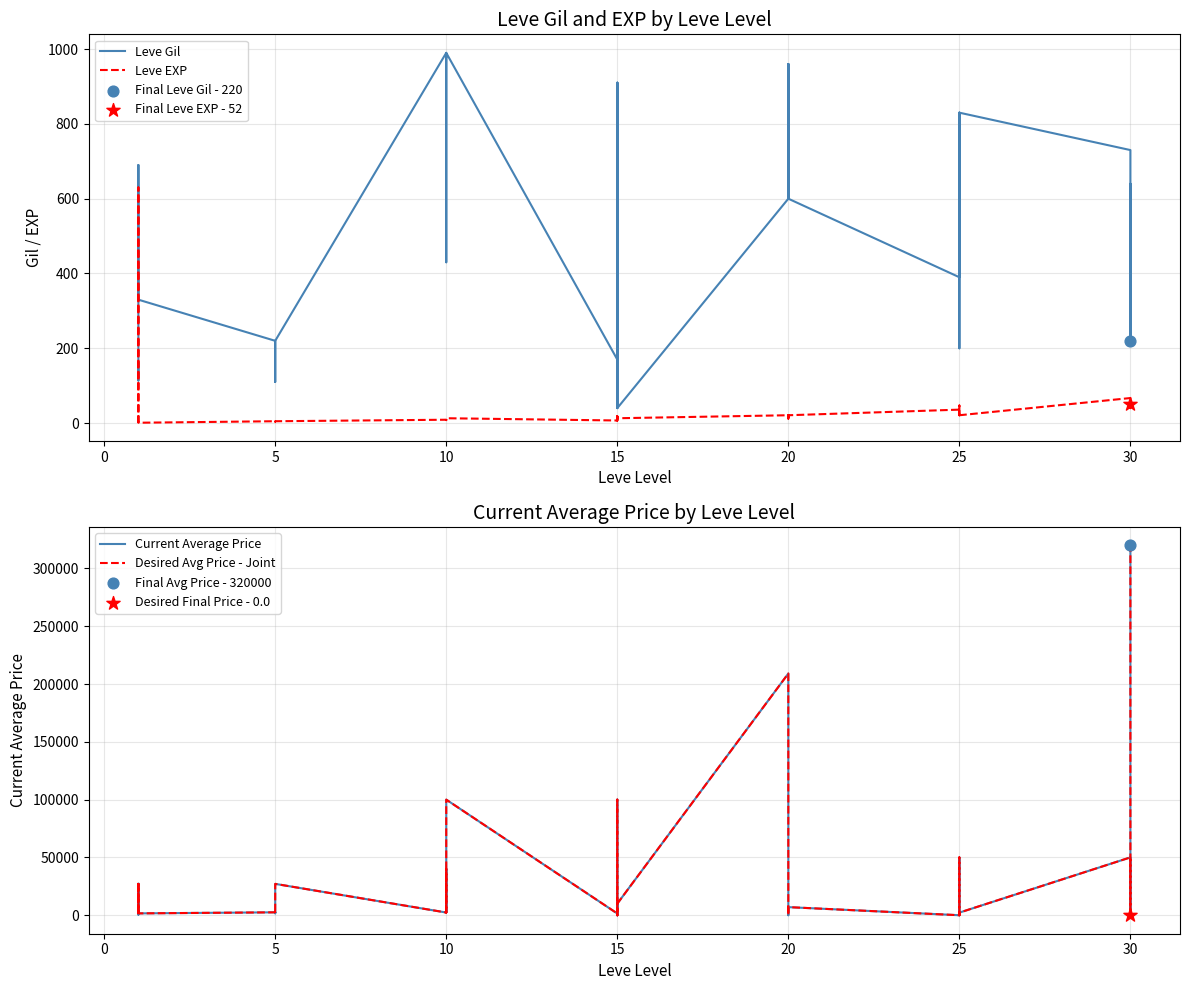

Which series contains the lowest Y value?

Current Average Price